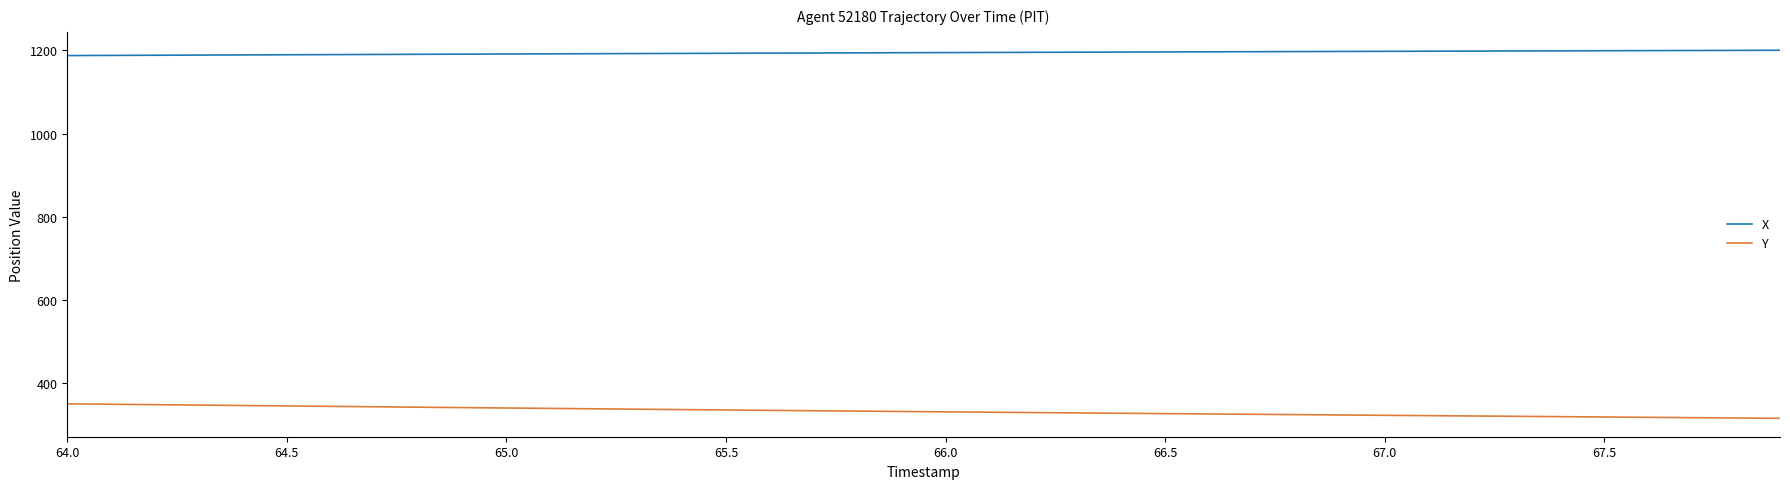

What is the difference between the second highest and minimum values in the X series?

12.5